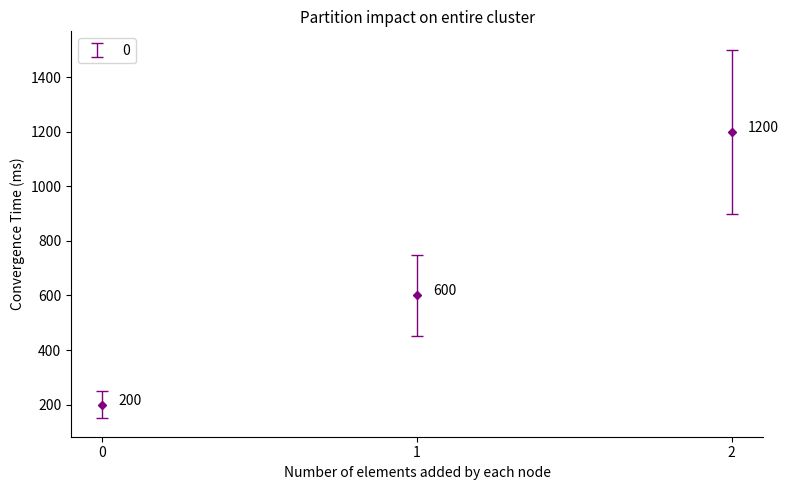

What is the change in value from 1 to 2?

+600